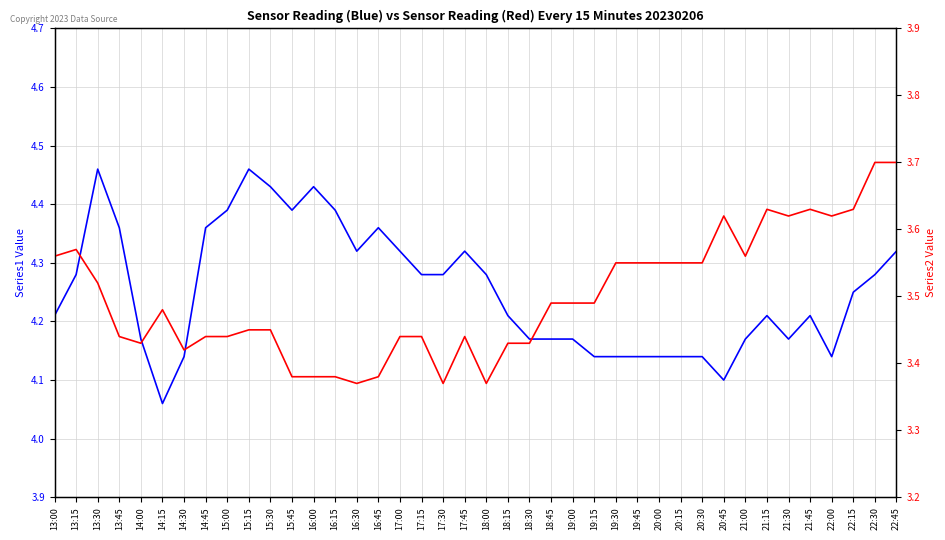

Which has a higher value, 16:45 or 19:15?

16:45